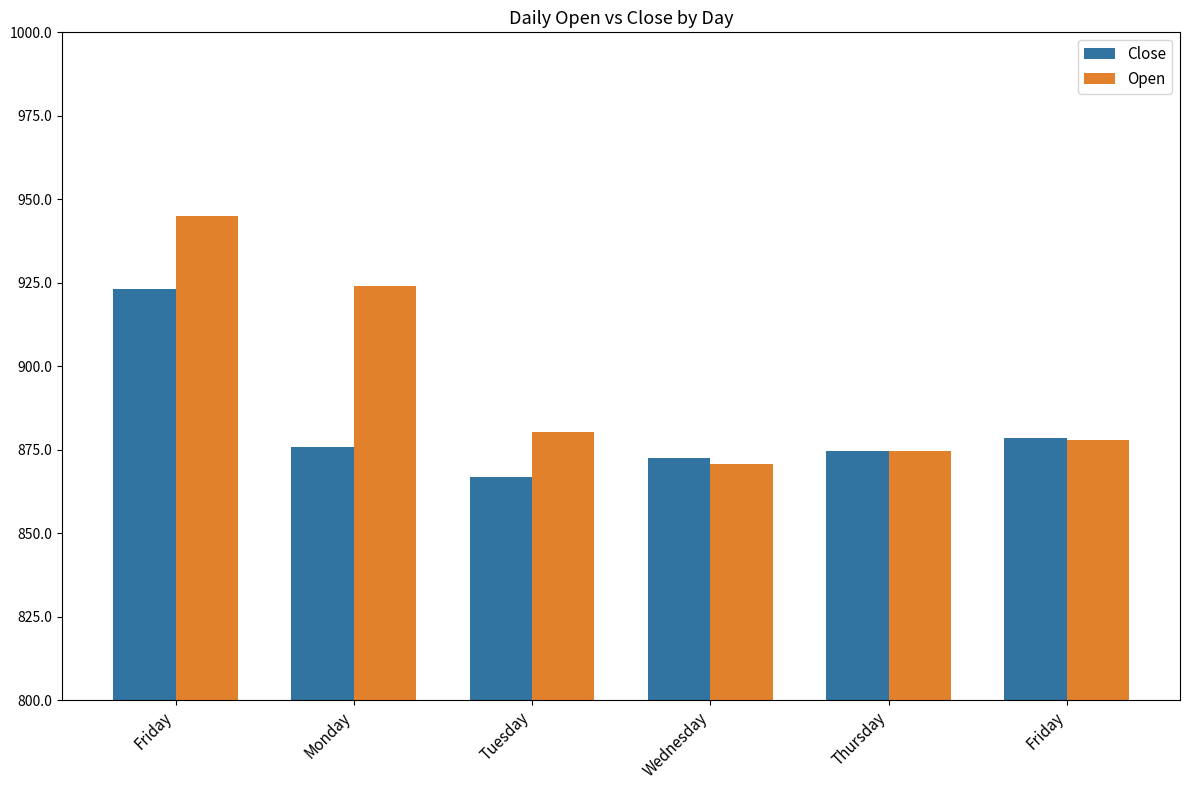

Rank the series at Tuesday from highest to lowest value.

Open, Close